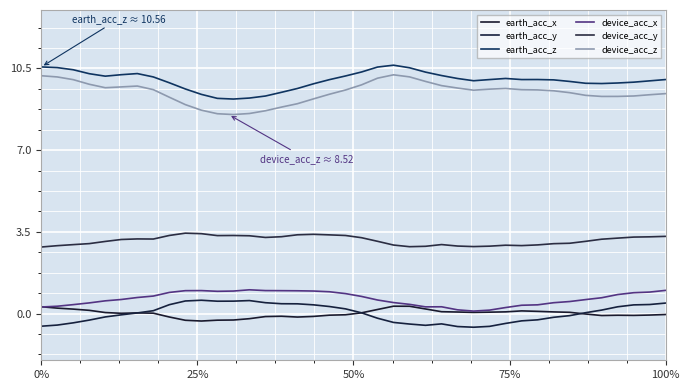

Does the chart display data point markers on the line(s)?

No